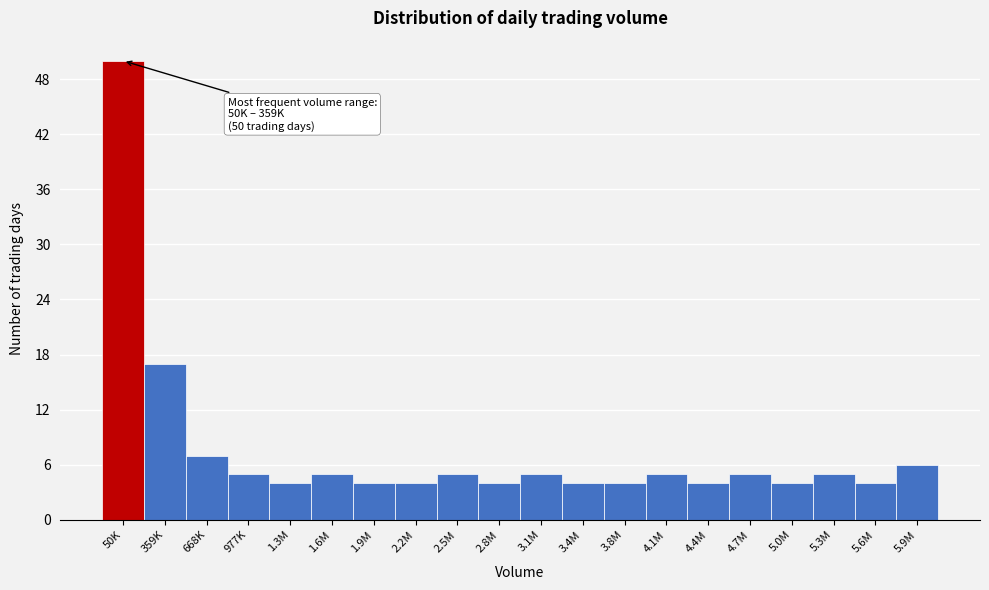

Reading left to right, transcribe all the data shown in this chart.

50	17	7	5	4	5	4	4	5	4	5	4	4	5	4	5	4	5	4	6